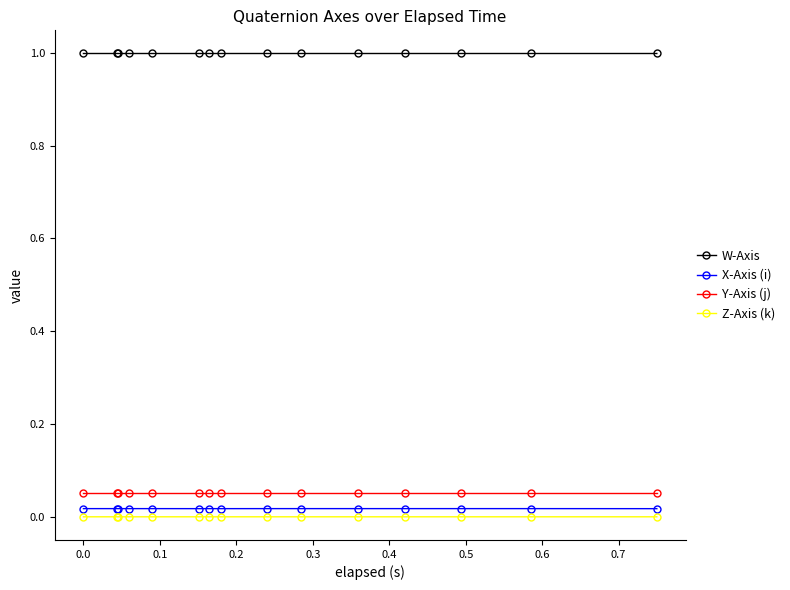

Which series has the largest total across all categories?

W-Axis